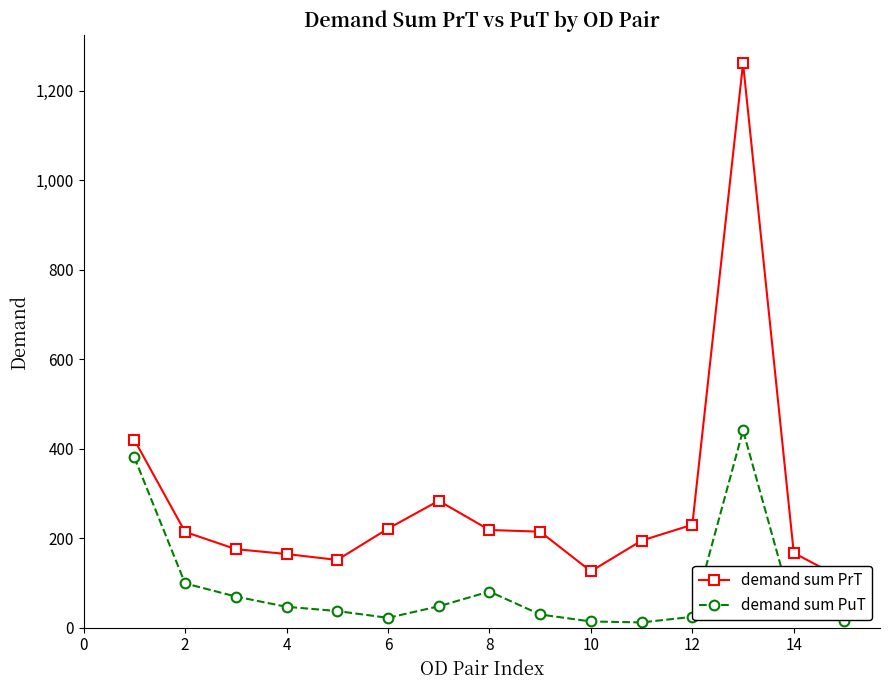

How many categories are shown in the chart?

15